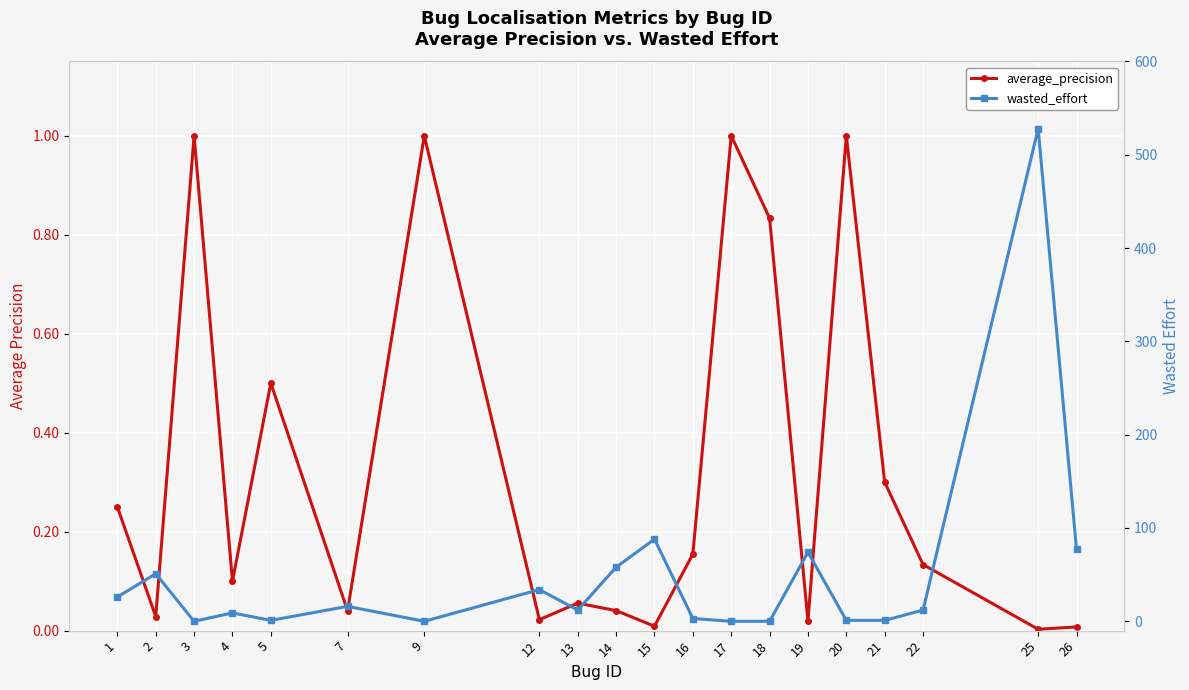

How many data points does each series have?

20